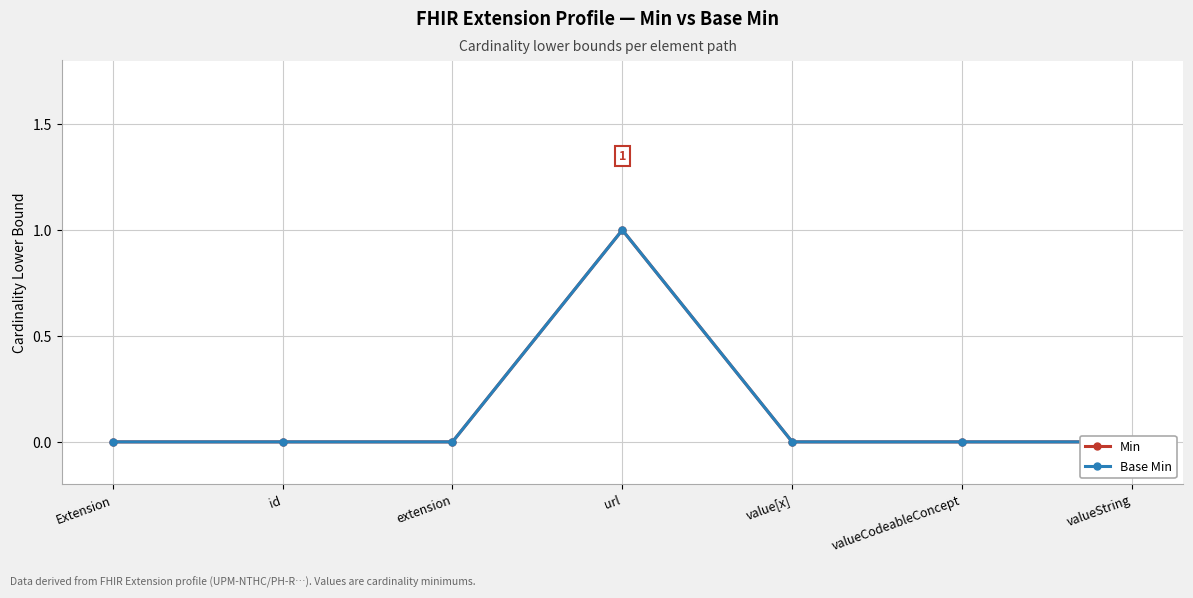

How many data points does each series have?

7